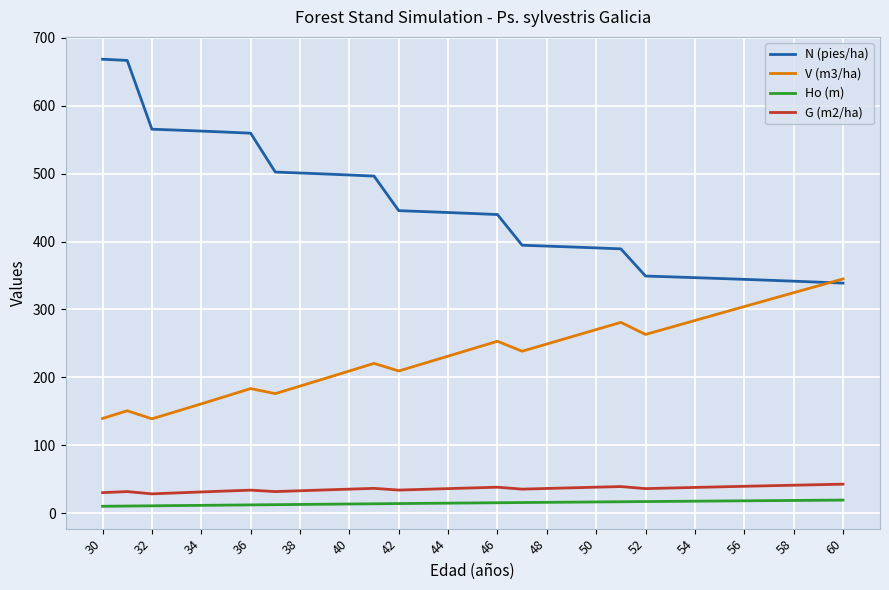

True or false: Ho (m) and V (m3/ha) intersect in this chart.

False